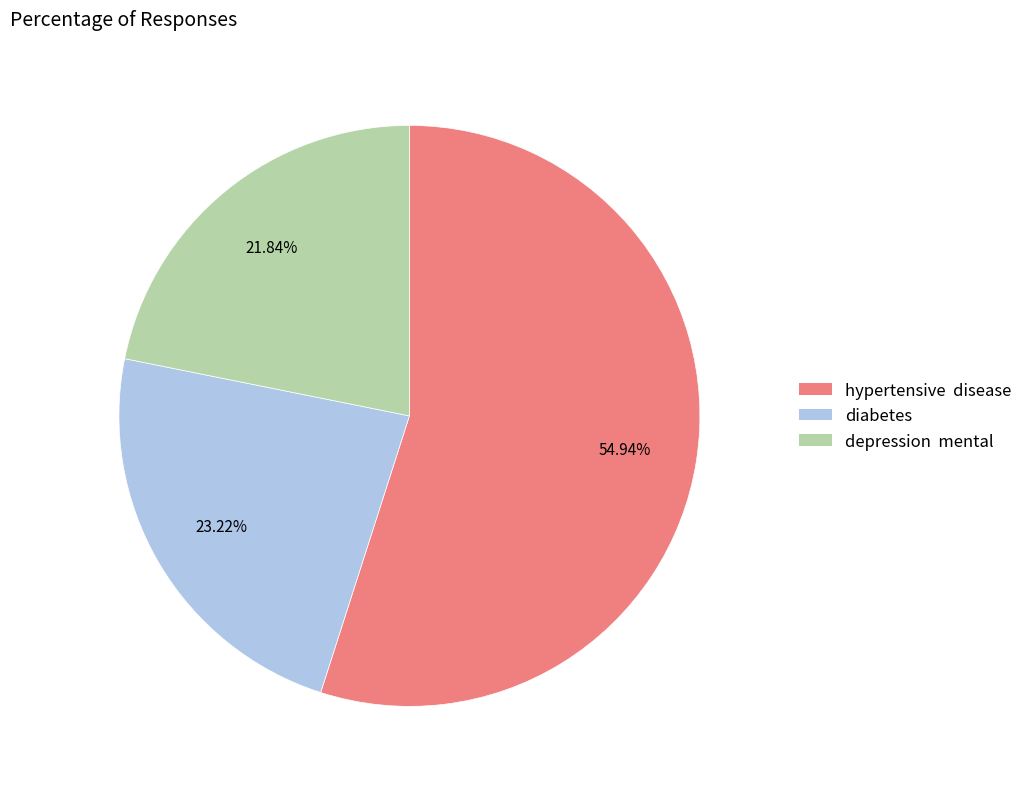

Between depression mental and hypertensive disease, which is larger?

hypertensive disease